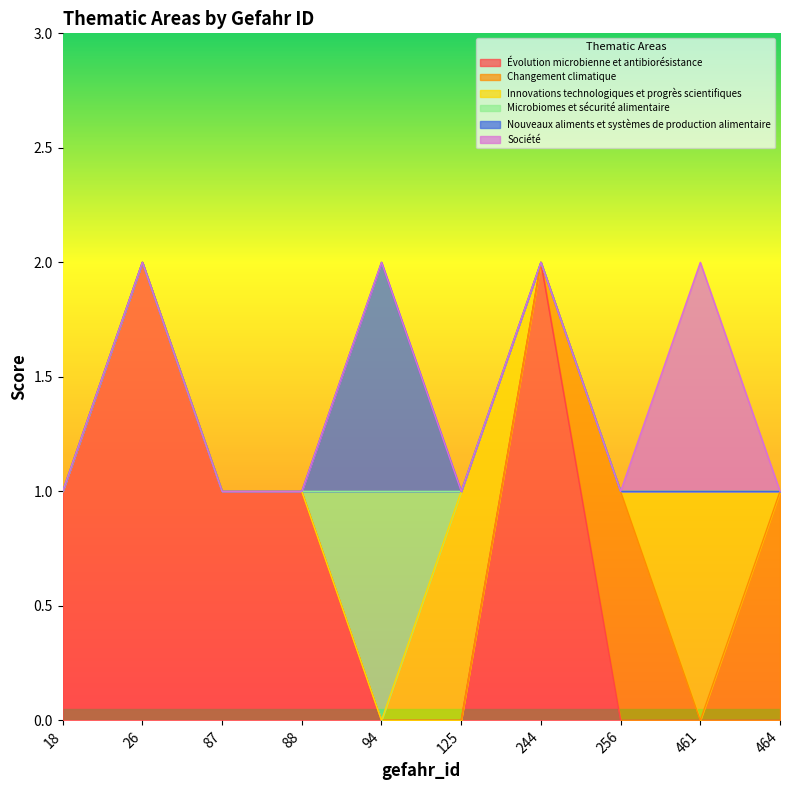

How many data points does each series have?

10